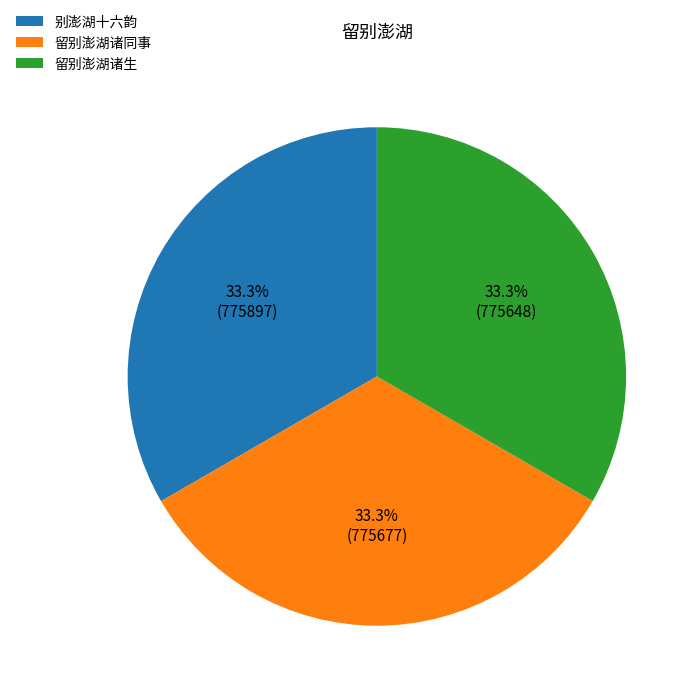

To the nearest percent, what is the average slice percentage?

33%